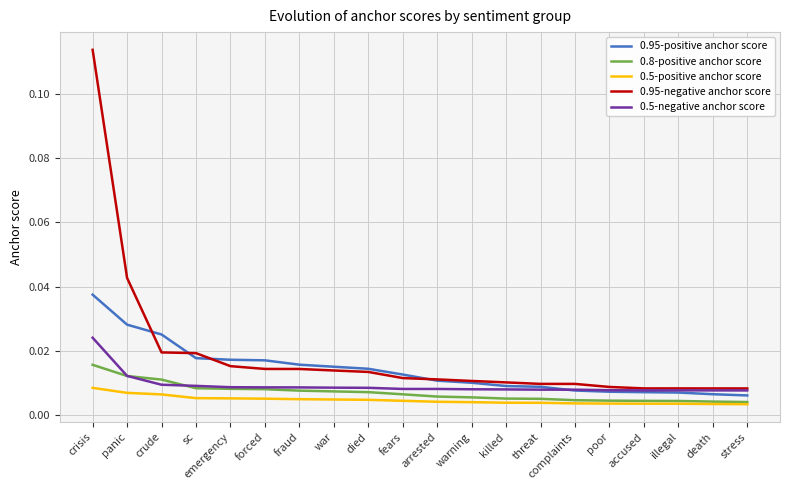

Is the value of 0.5-negative anchor score at fraud greater than the value of 0.95-negative anchor score at crude?

No